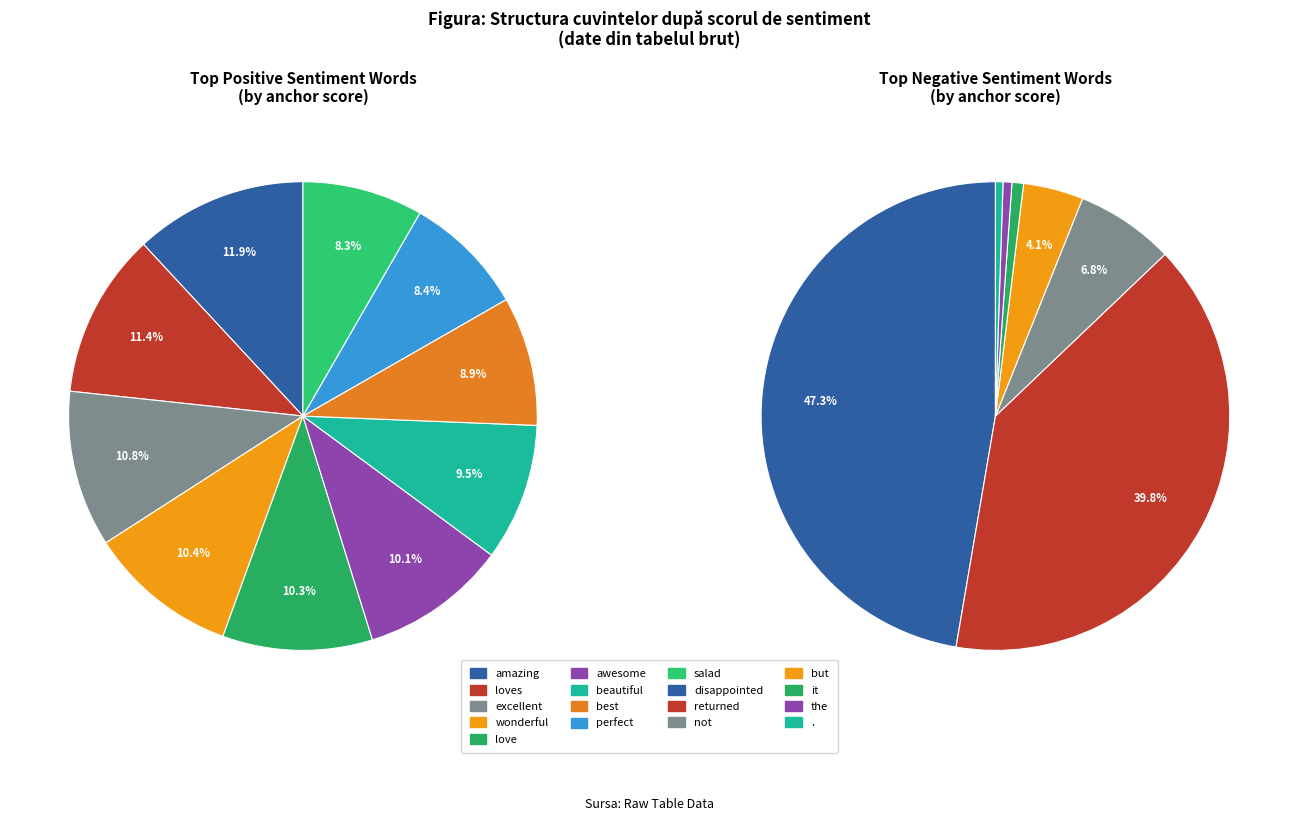

To the nearest percent, what is the difference between the best and amazing slice percentages?

3%